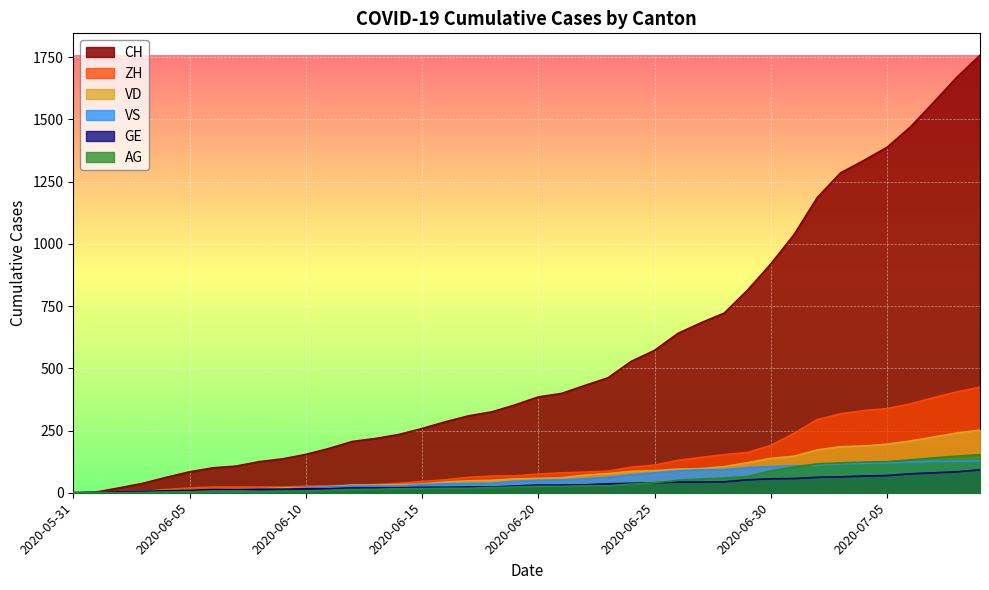

What is the total value across all series at 2020-07-04?

2161